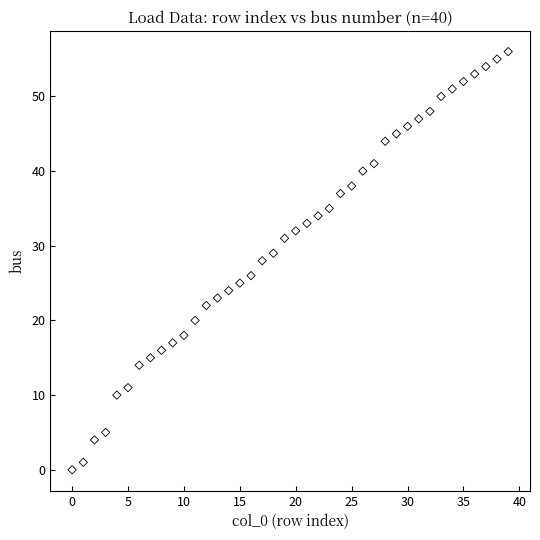

What is the range of Y values (max minus min)?

56